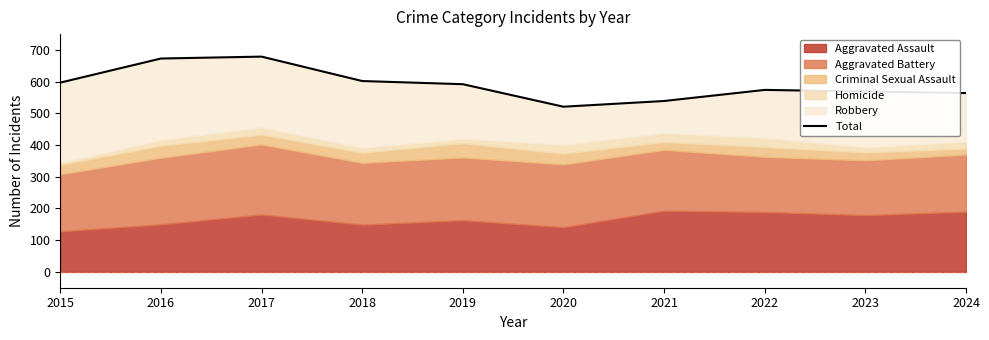

What is the difference between the values at 2022 and 2016?

99